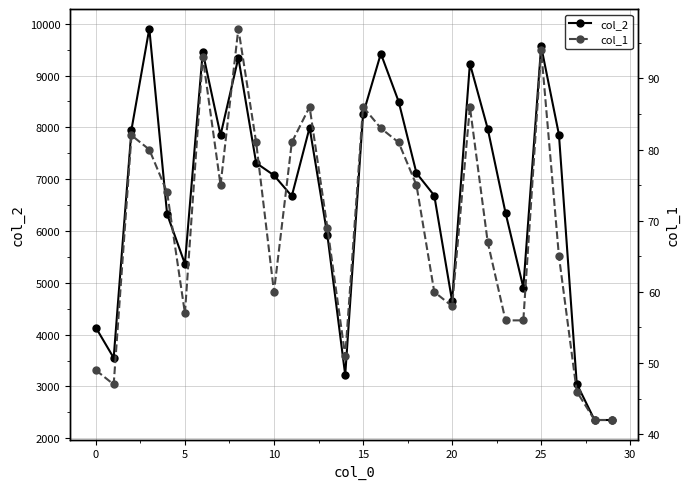

True or false: col_1 has more than 1 points higher than both neighbors.

True